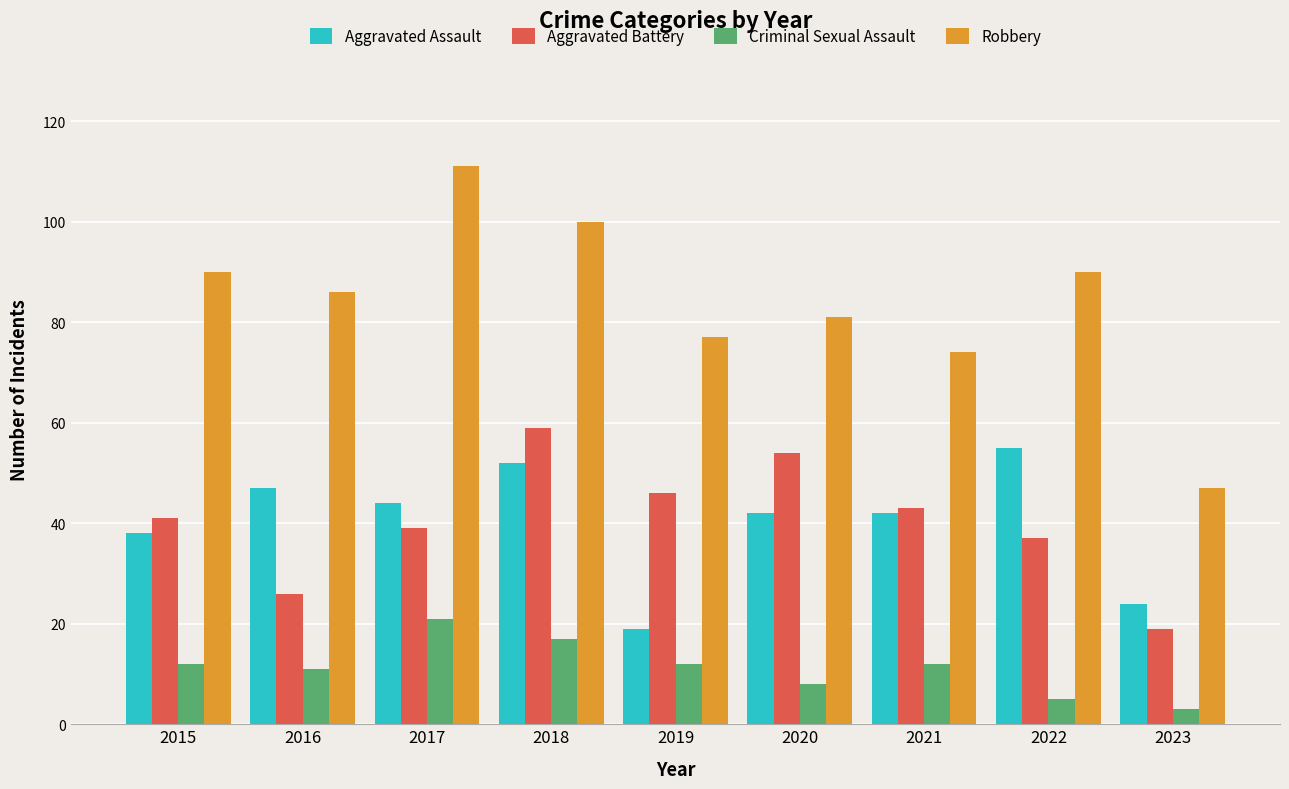

What is the value of the Criminal Sexual Assault bar at the 9th from the left?

3